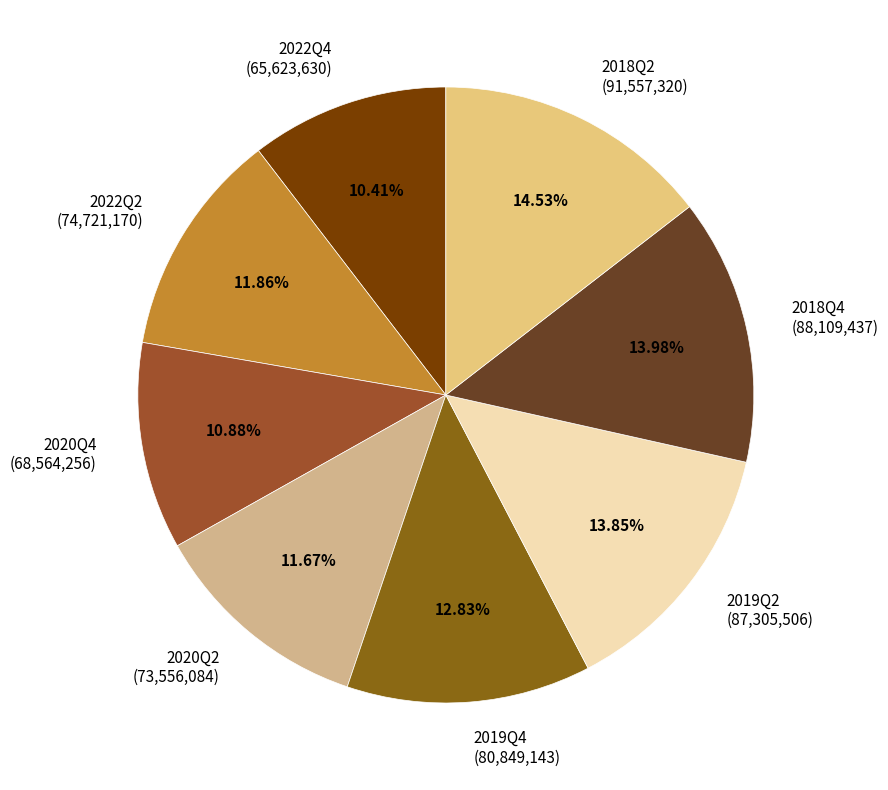

Does 2020Q4 represent more than half of the total?

No